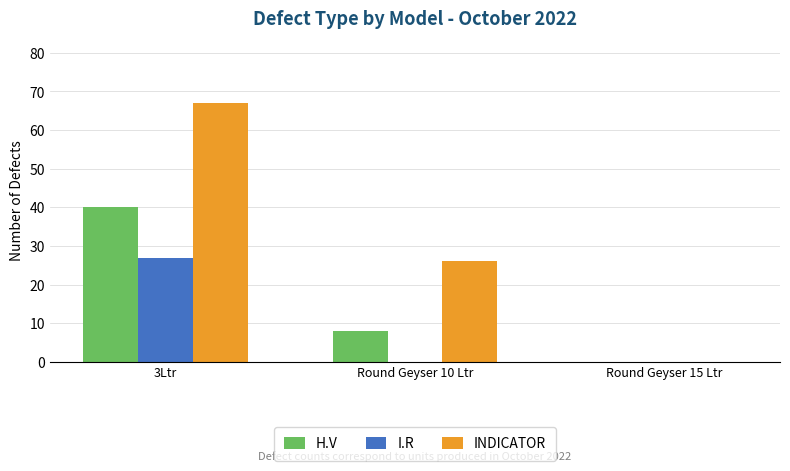

Between 3Ltr and Round Geyser 10 Ltr, which series saw the biggest shift?

INDICATOR